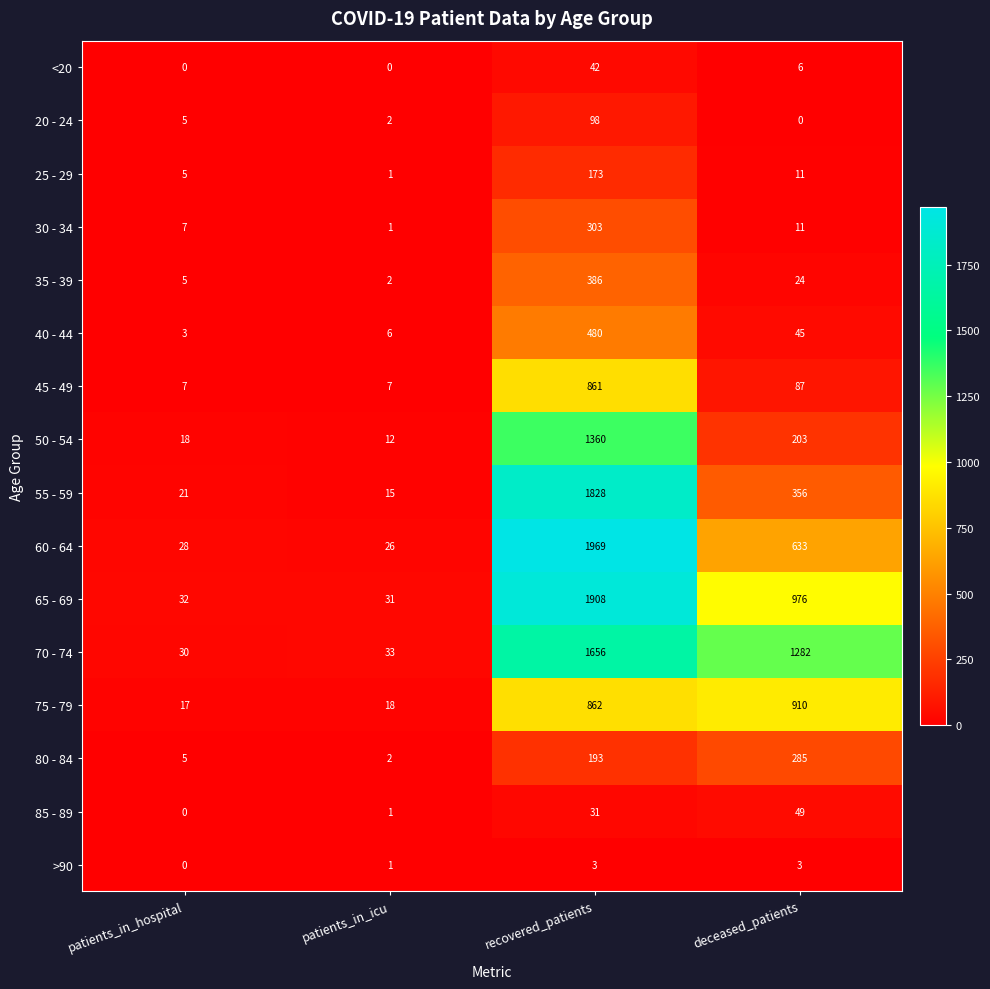

Which series changed the most between recovered_patients and deceased_patients?

55 - 59